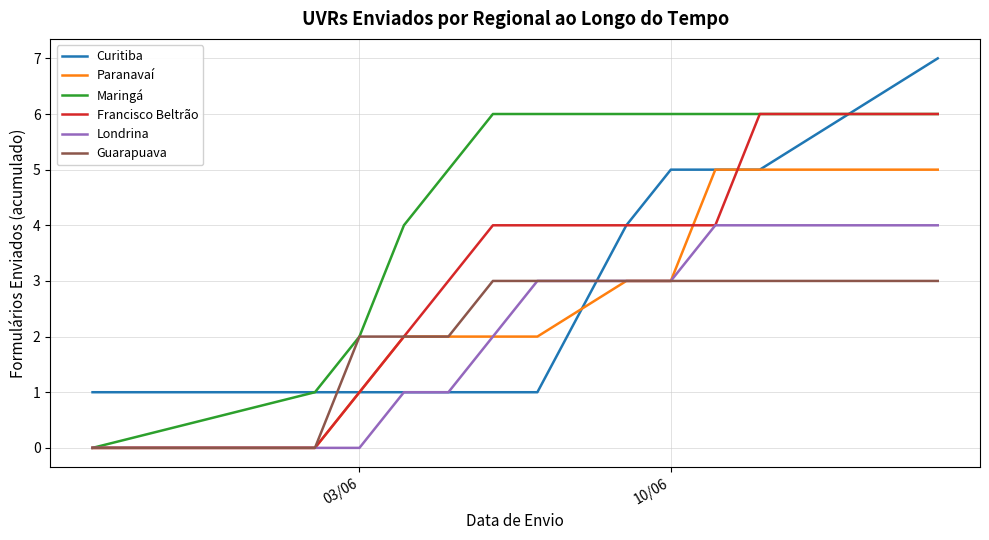

What is the maximum value for Francisco Beltrão?

6